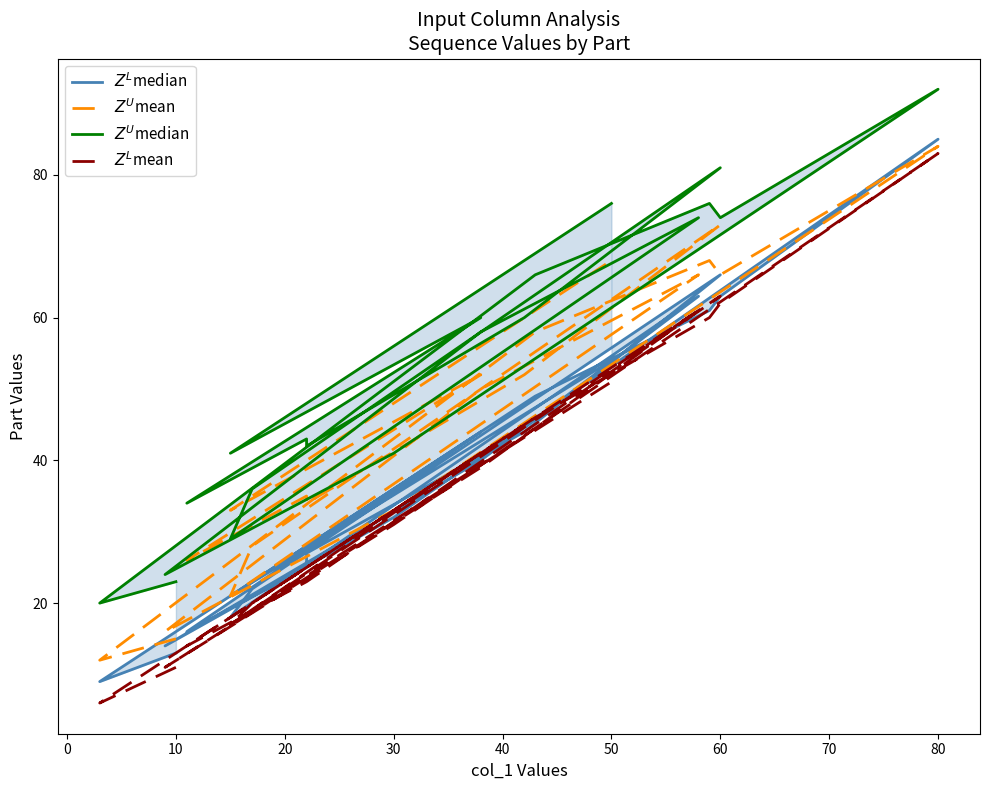

Which series has the largest total across all categories?

$Z^U$median